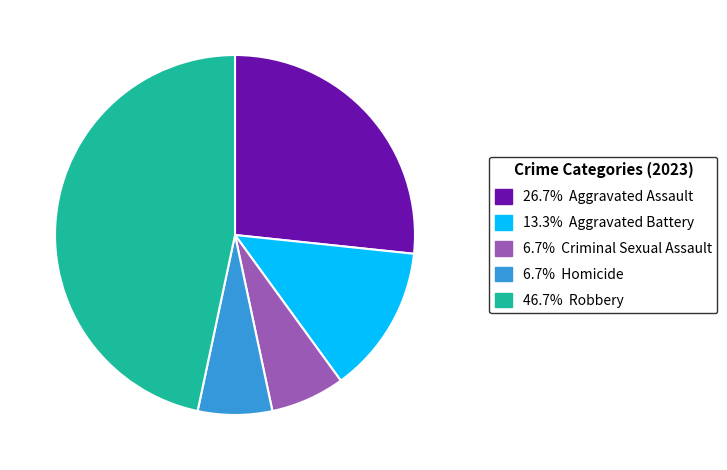

Does any single category account for the majority?

No